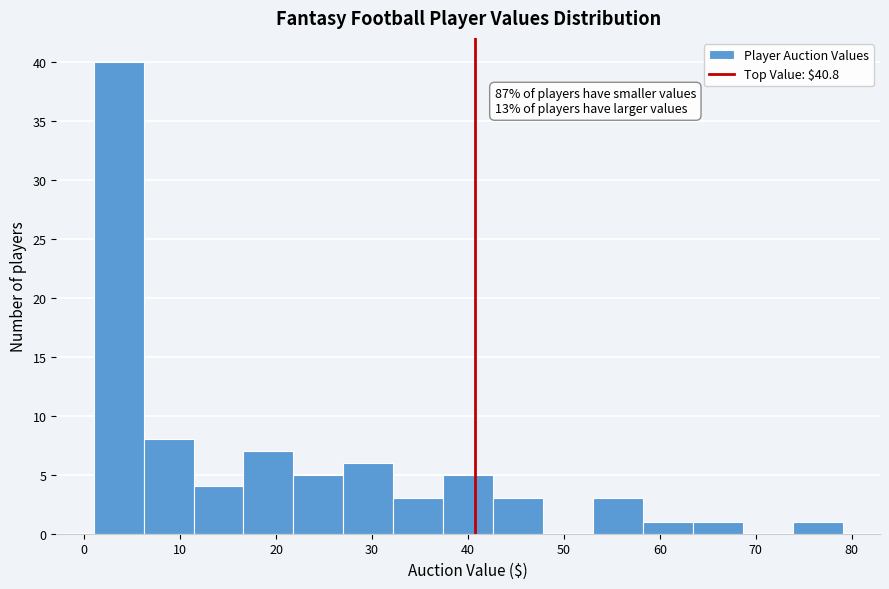

Over which range of the x-axis is the bar tallest?

1 to 6